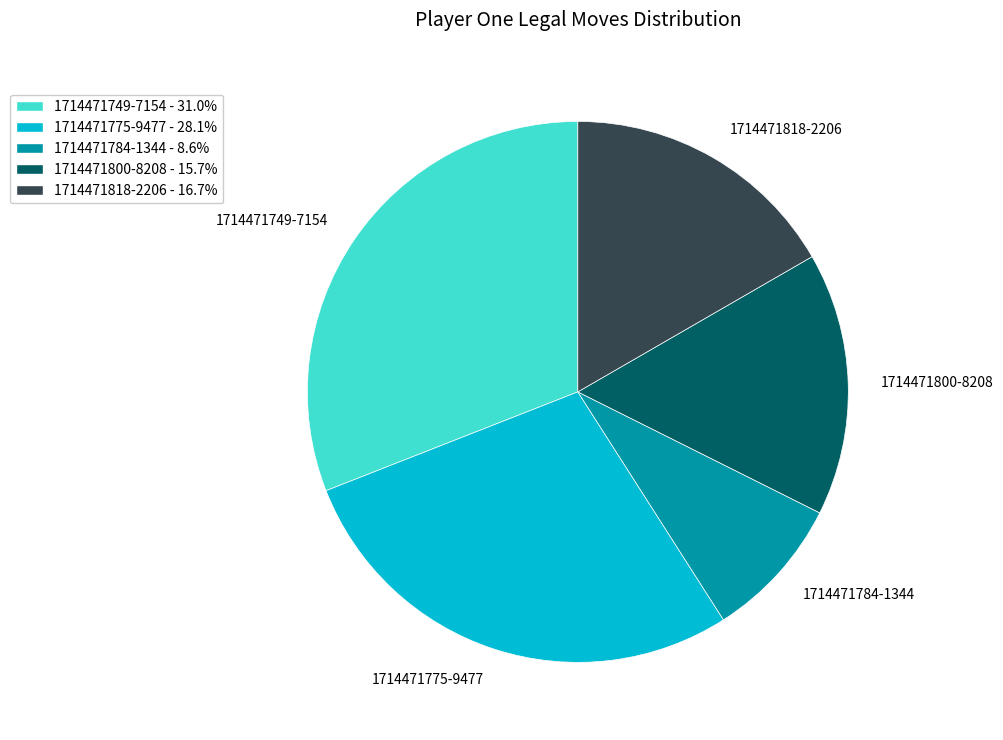

What is the ratio of the value at 1714471818-2206 - 16.7% to the value at 1714471775-9477 - 28.1%?

0.6